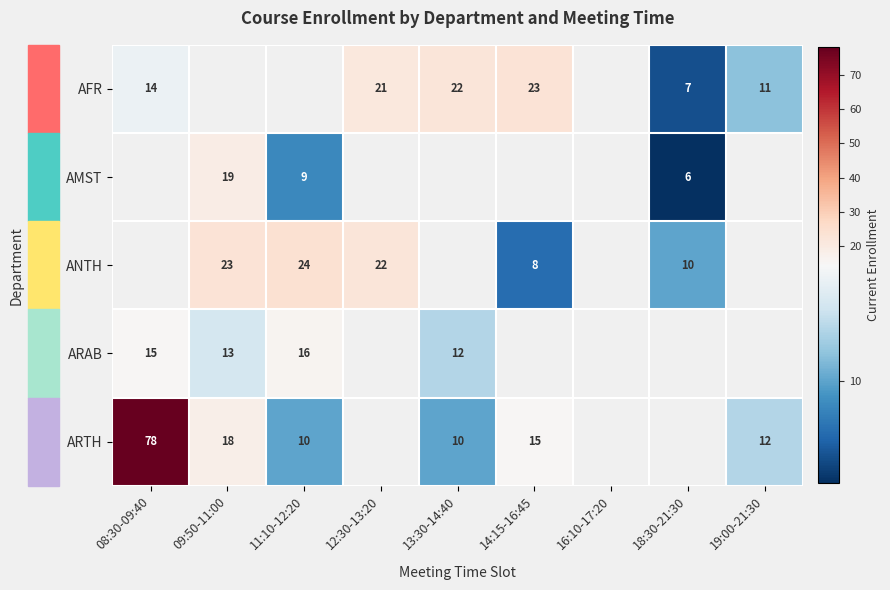

What is the sum of the ARTH values at 19:00-21:30 and 11:10-12:20?

22